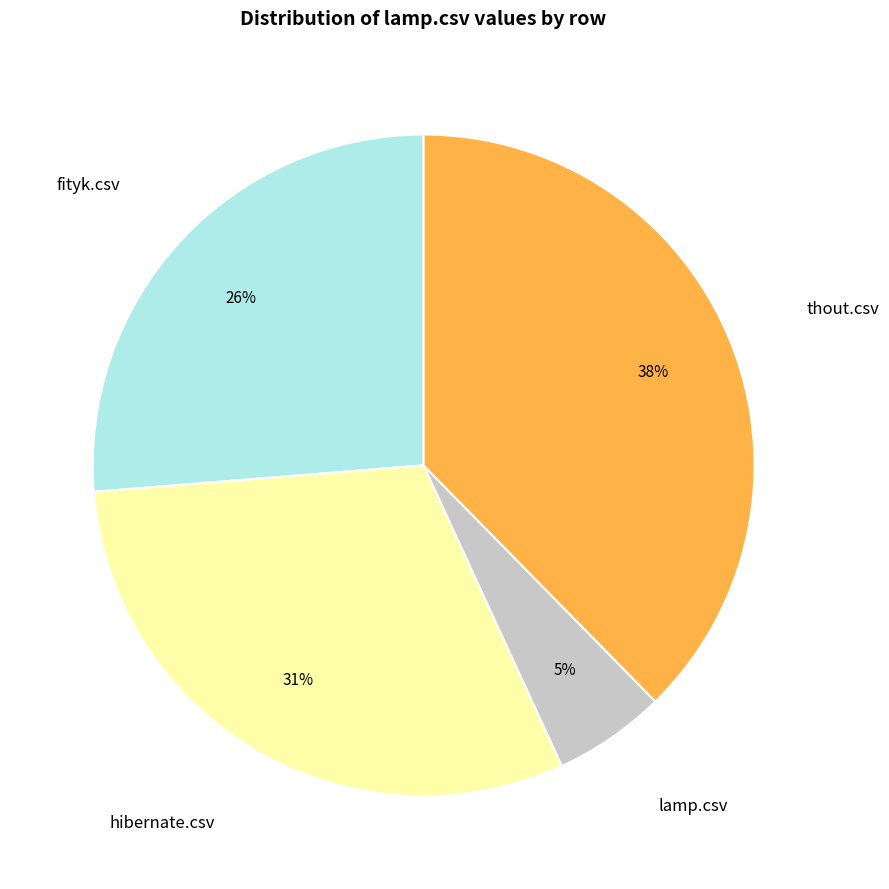

Does any single category account for the majority?

No